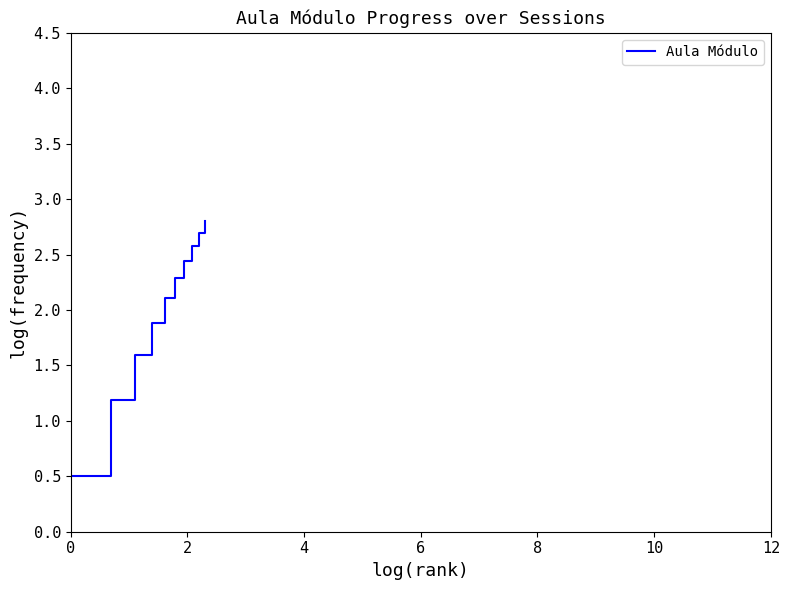

What is the greatest value displayed?

2.8